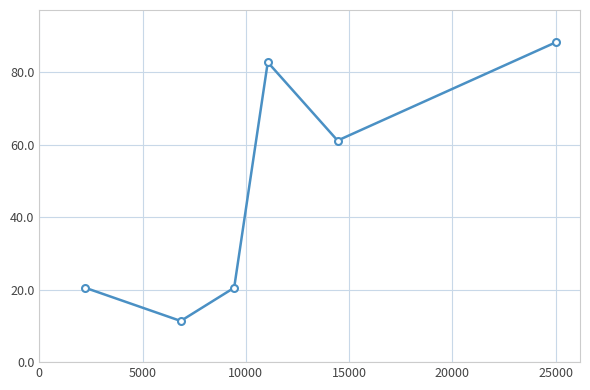

How many points are higher than both their immediate neighbors (excluding endpoints)?

1